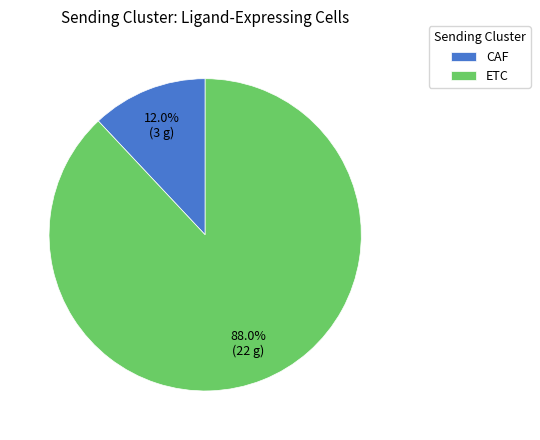

Is the sum of CAF and ETC greater than half?

Yes